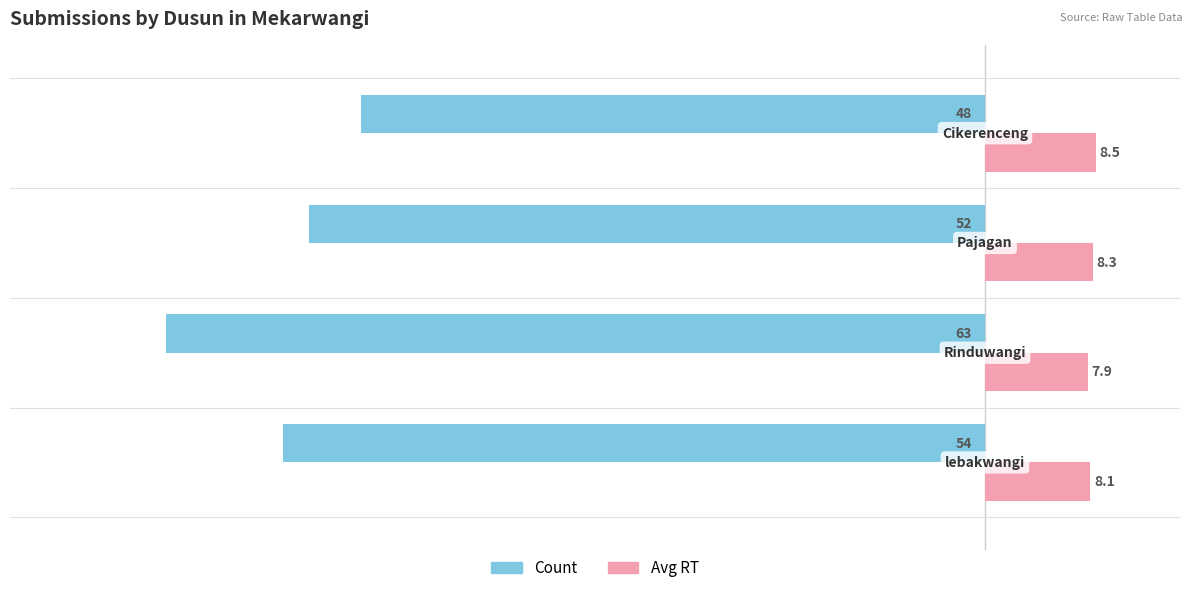

What is the lowest value of the Count series?

-63.0